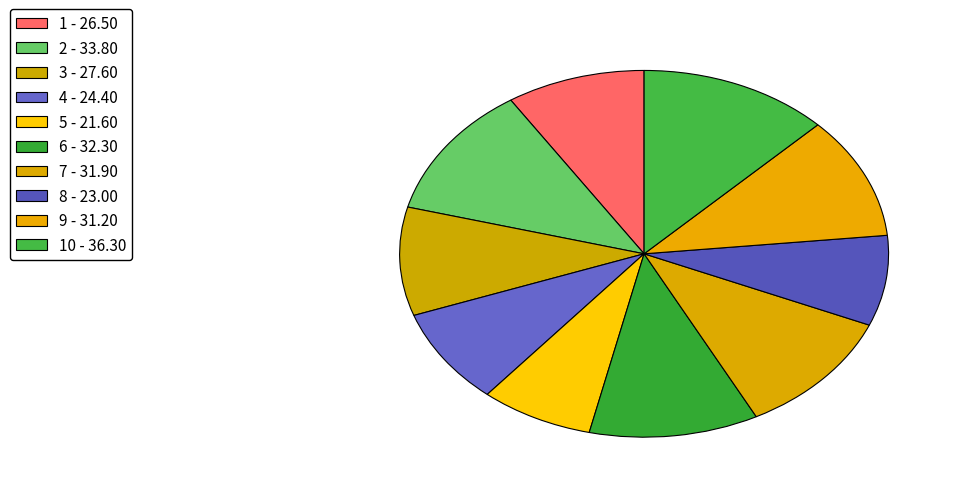

Is there any slice that represents more than half of the pie?

No